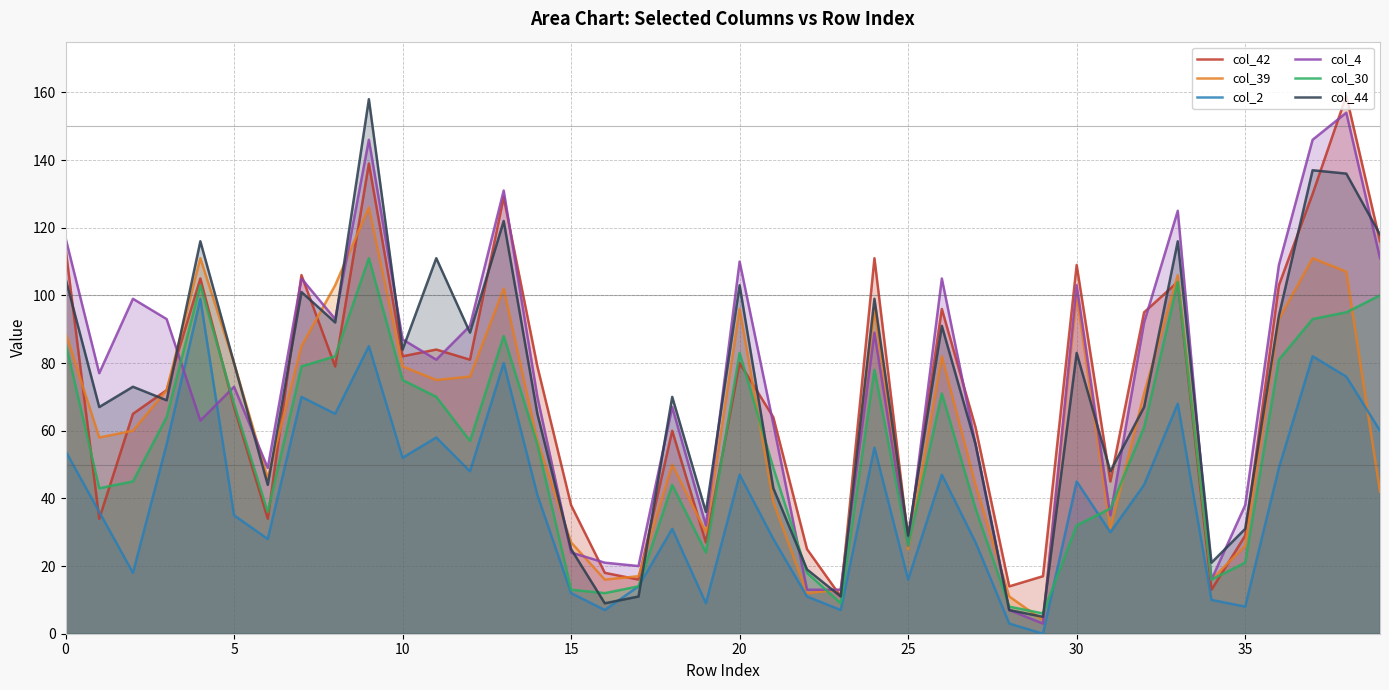

What is the maximum value shown in the chart?

159